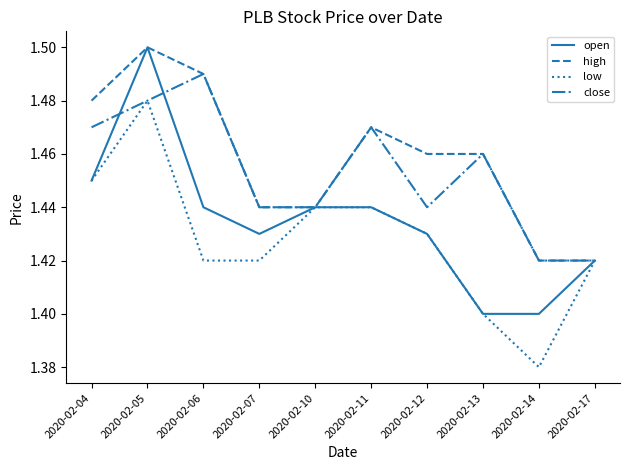

Which series changed the most between 2020-02-05 and 2020-02-13?

open